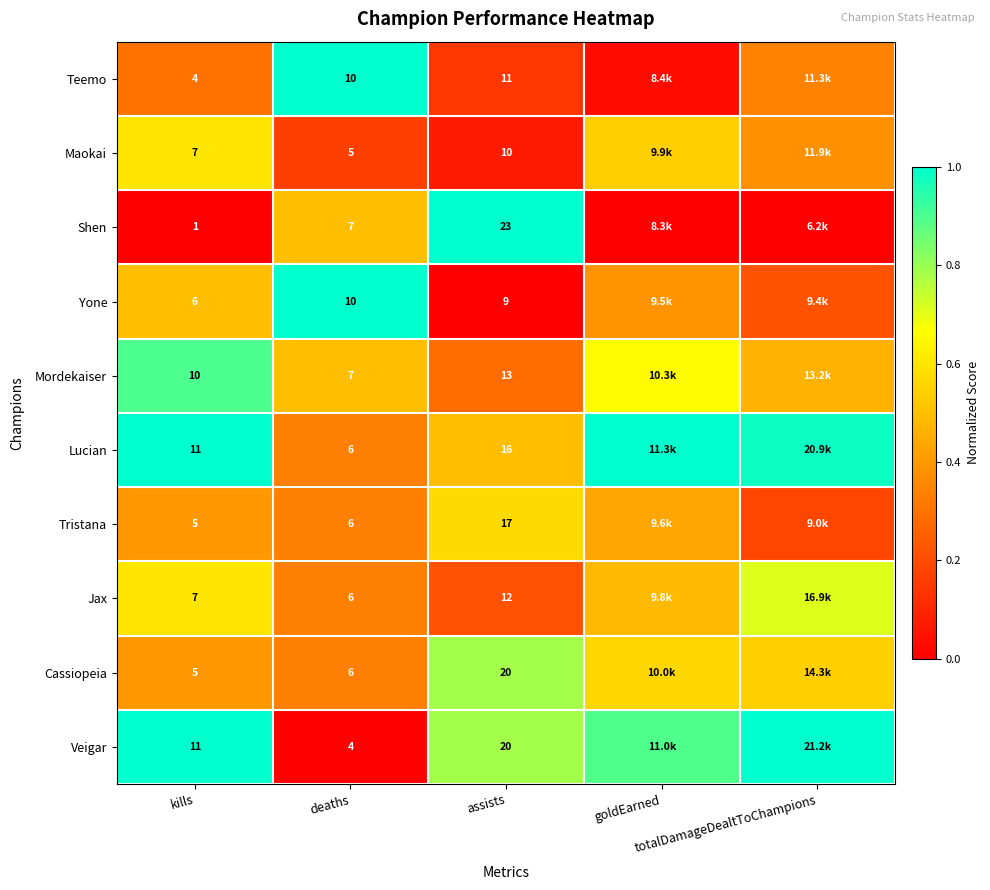

What is the difference between the highest and lowest values at deaths?

6.0